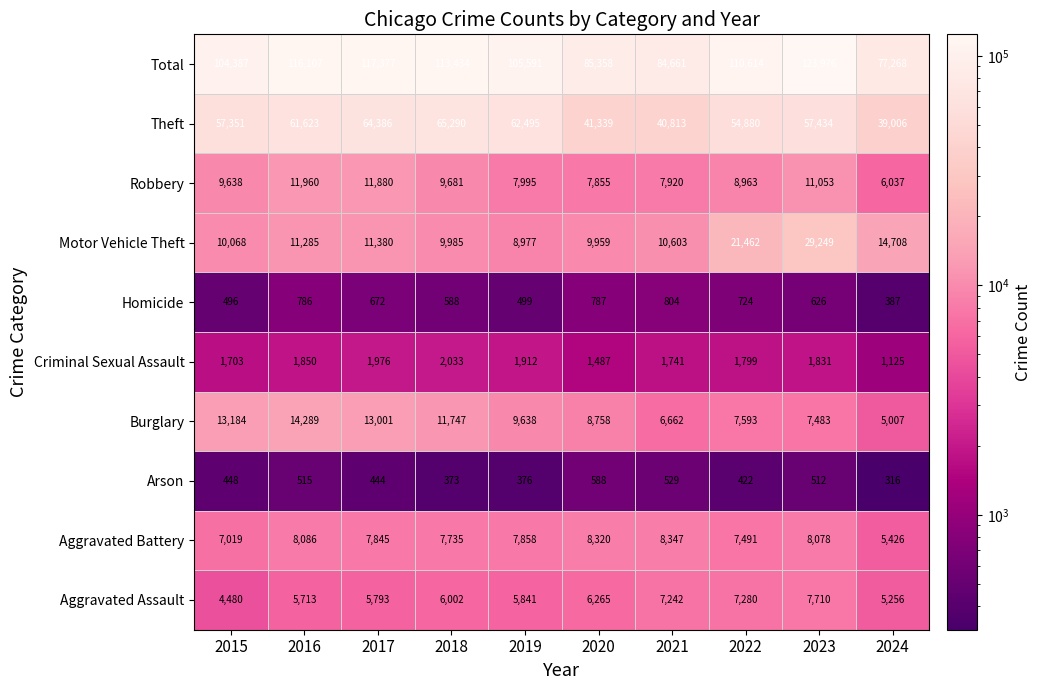

Which series has the largest range (max minus min)?

Total